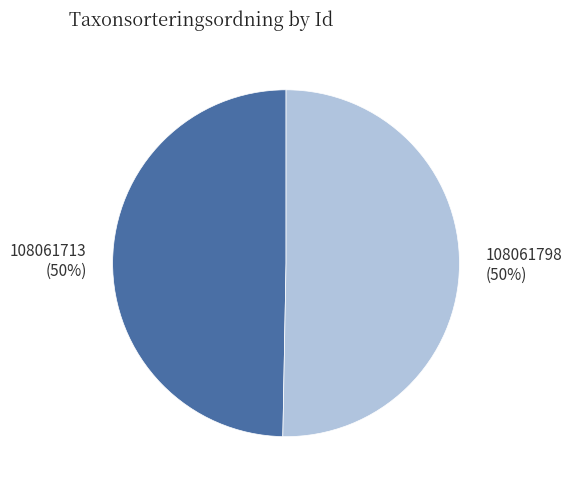

True or false: 108061713 accounts for 50% of the total.

True